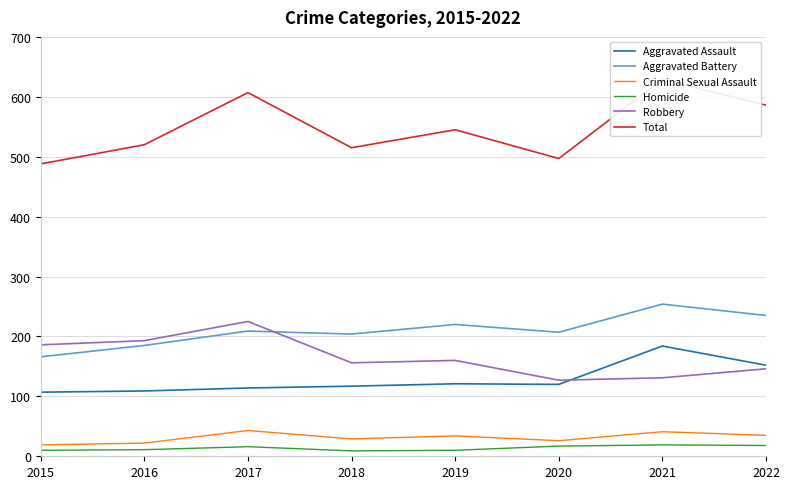

True or false: Robbery and Homicide intersect in this chart.

False